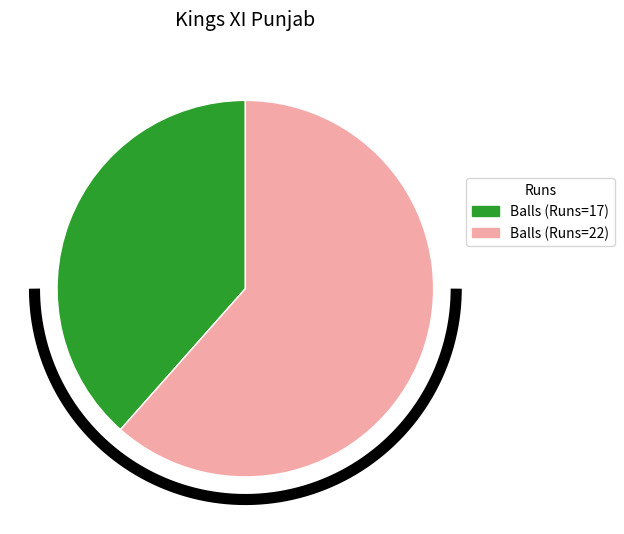

Which category has the biggest portion of the pie?

22